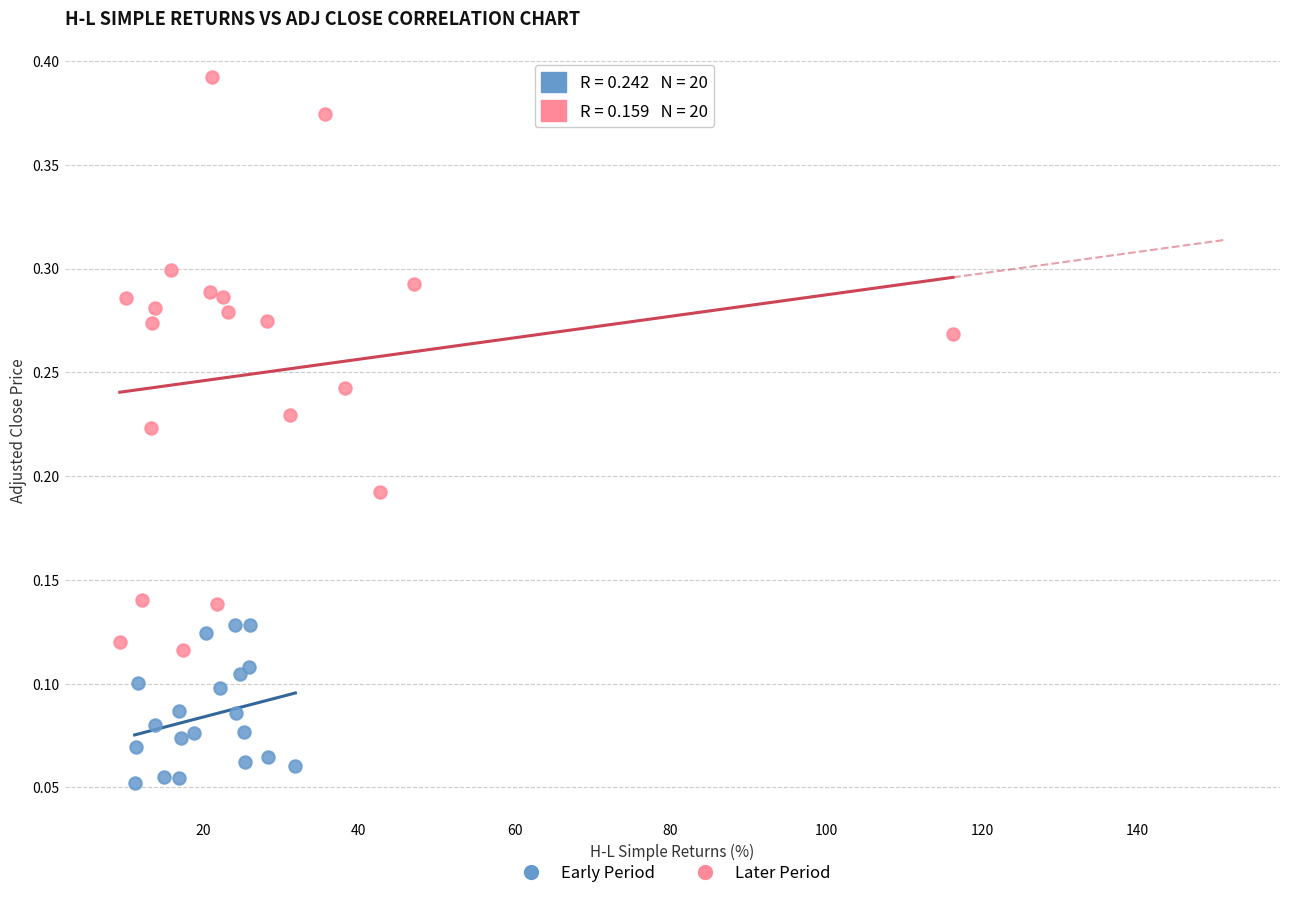

Which series reaches the minimum Y coordinate?

Early Period